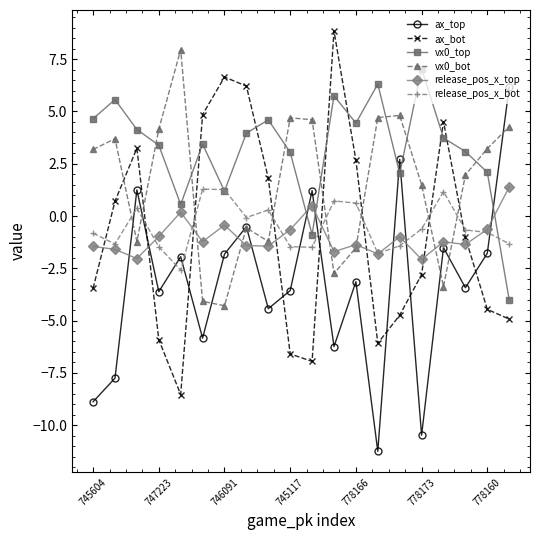

True or false: ax_top and vx0_bot intersect in this chart.

True